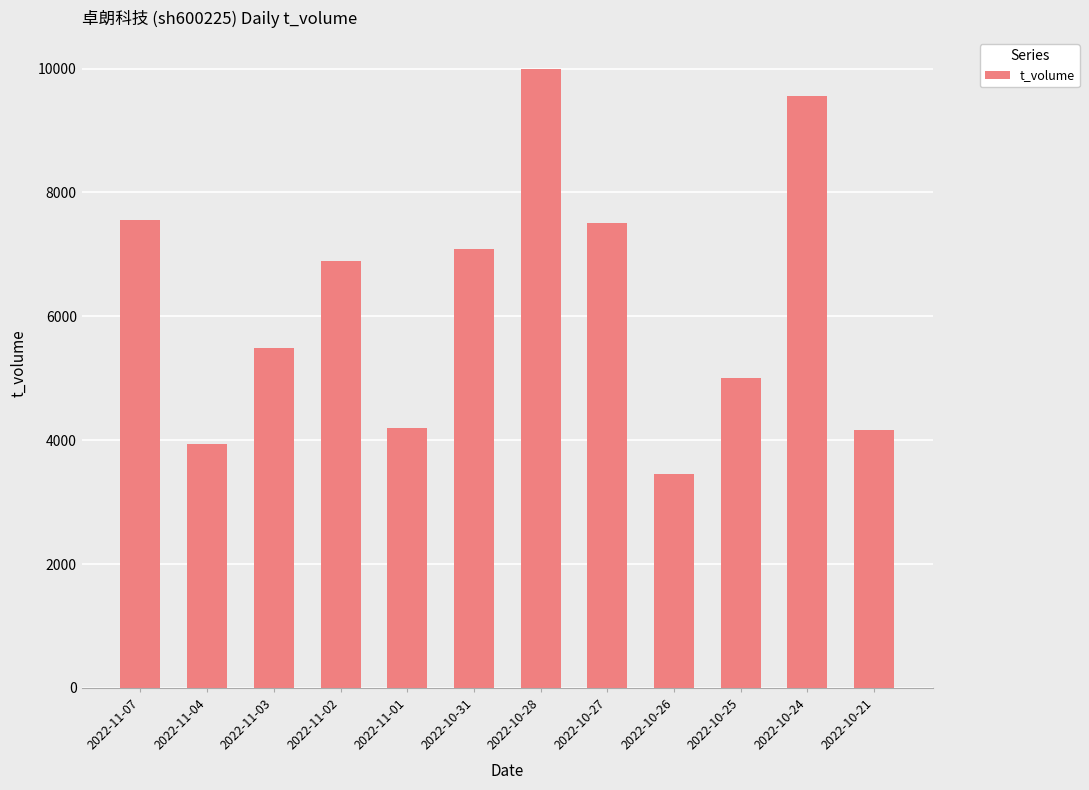

What is the maximum value shown in the chart?

9995